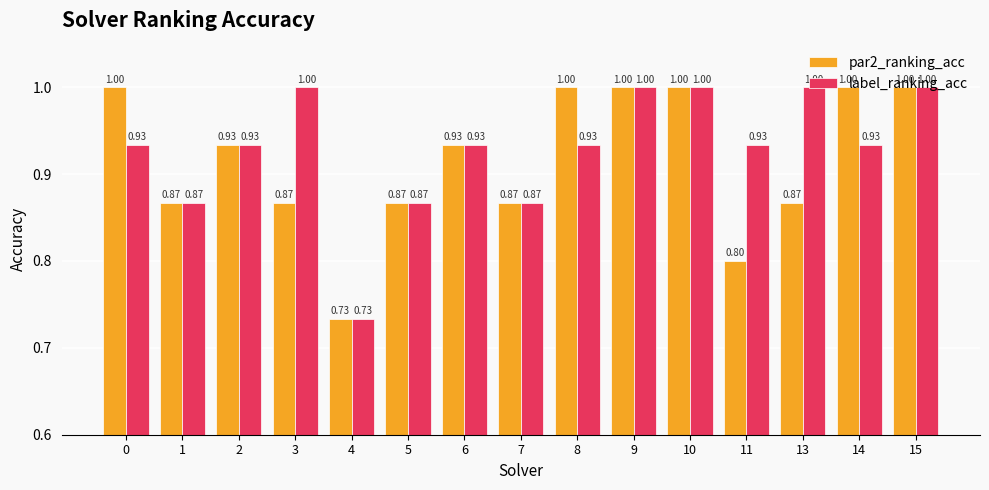

Which series has the largest total across all categories?

label_ranking_acc